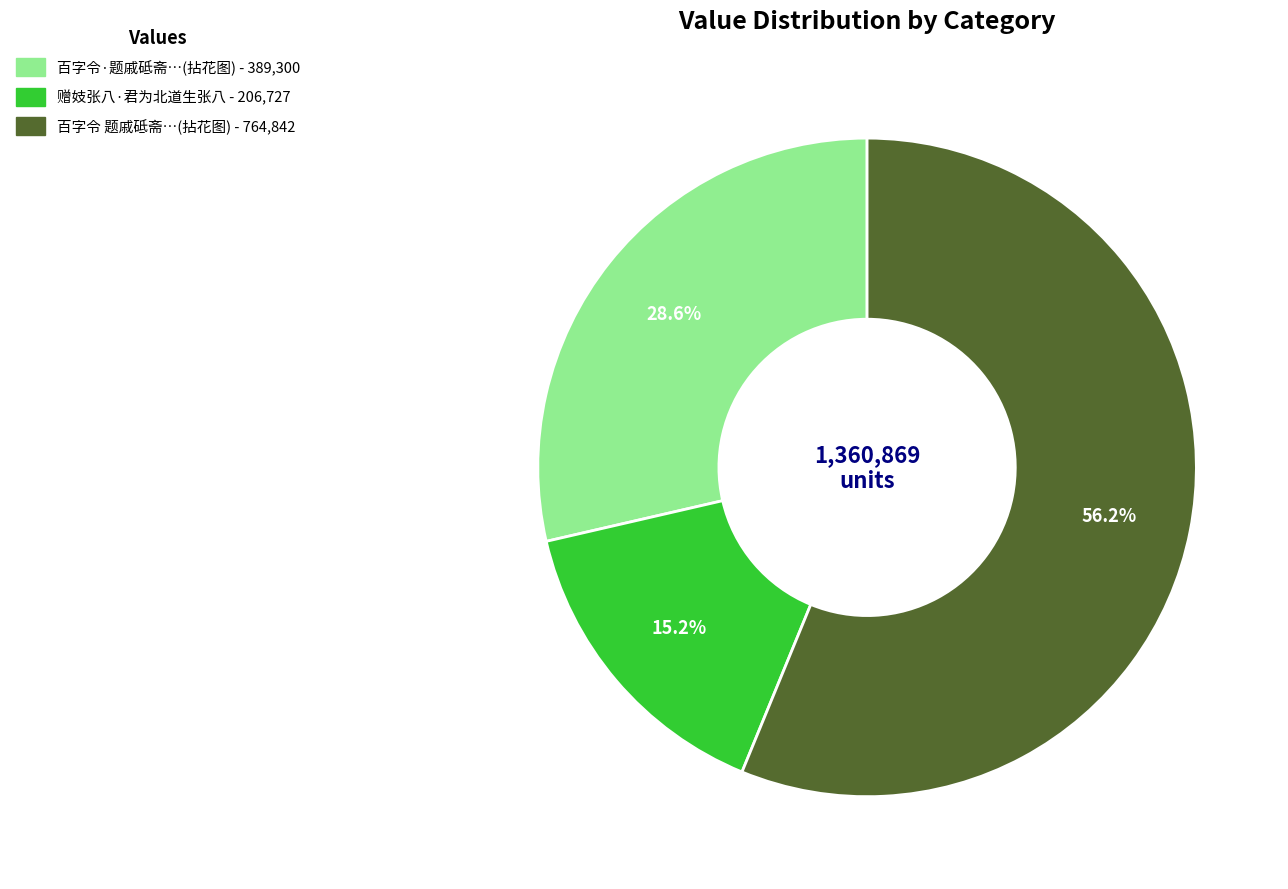

Does any single category account for the majority?

Yes